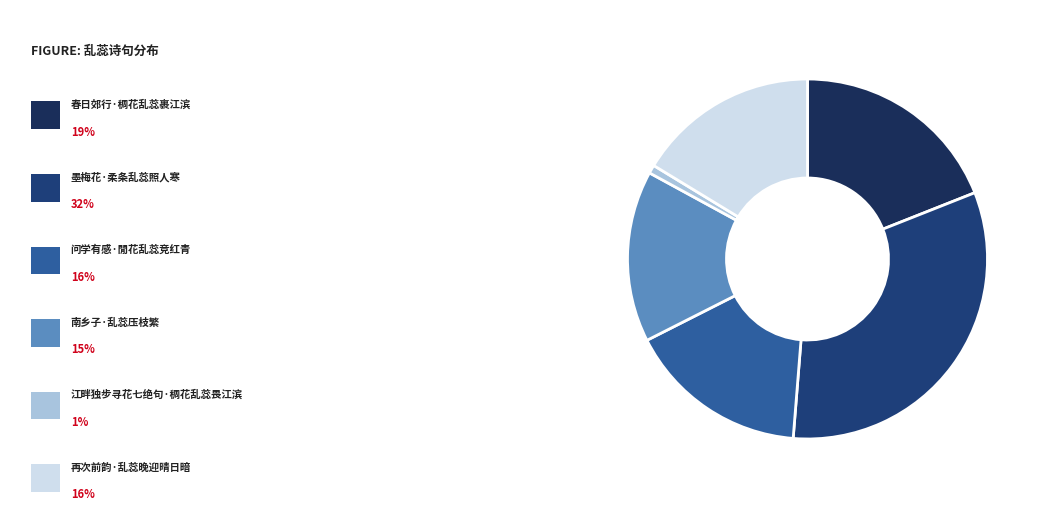

How many segments does this pie chart have?

6